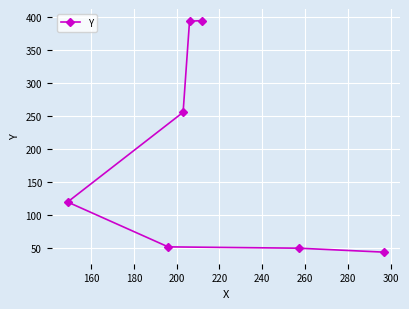

How many lines are shown in the chart?

1